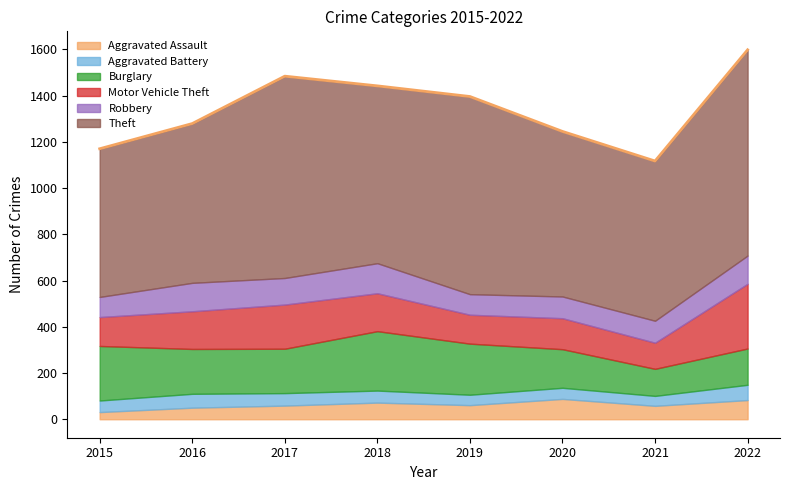

At which label is Burglary closest to 187?

2017